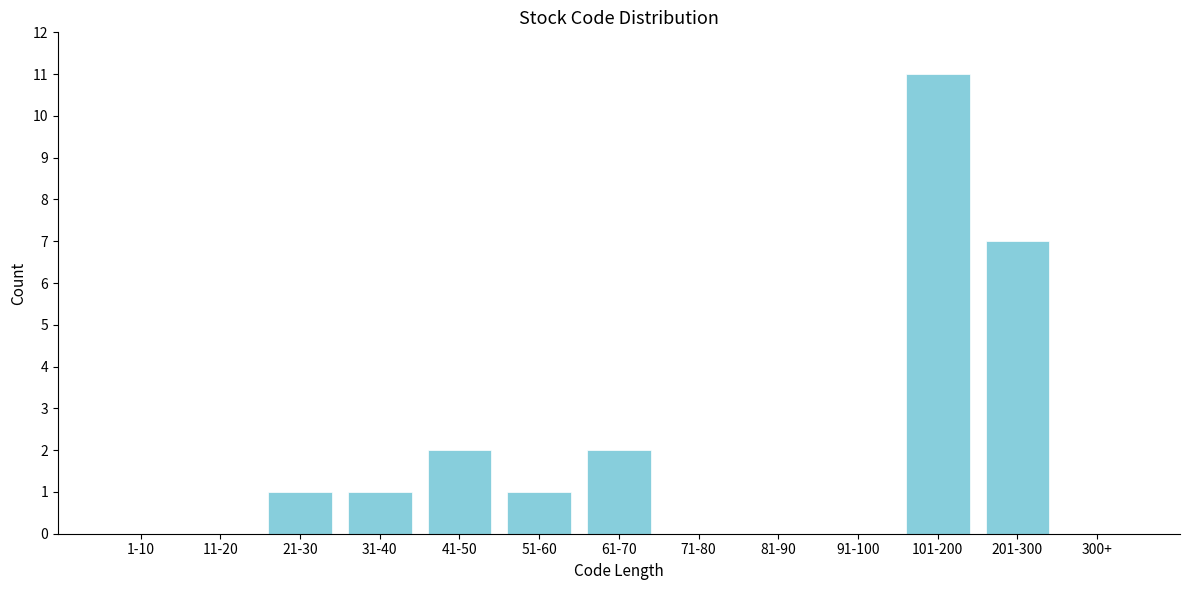

Reading left to right, transcribe all the data shown in this chart.

1-10=0	11-20=0	21-30=1	31-40=1	41-50=2	51-60=1	61-70=2	71-80=0	81-90=0	91-100=0	101-200=11	201-300=7	300+=0